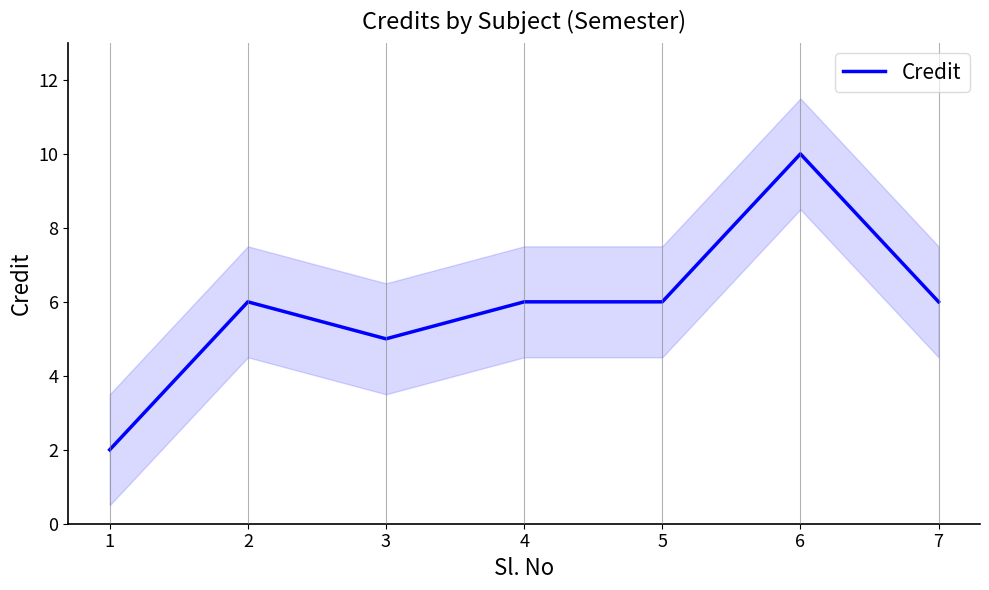

Is this an area chart (filled region under the line)?

No